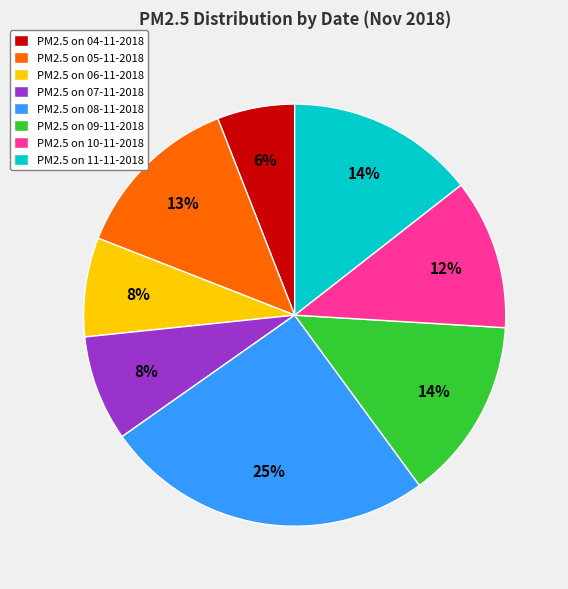

Combined, do PM2.5 on 10-11-2018 and PM2.5 on 07-11-2018 account for over 50%?

No